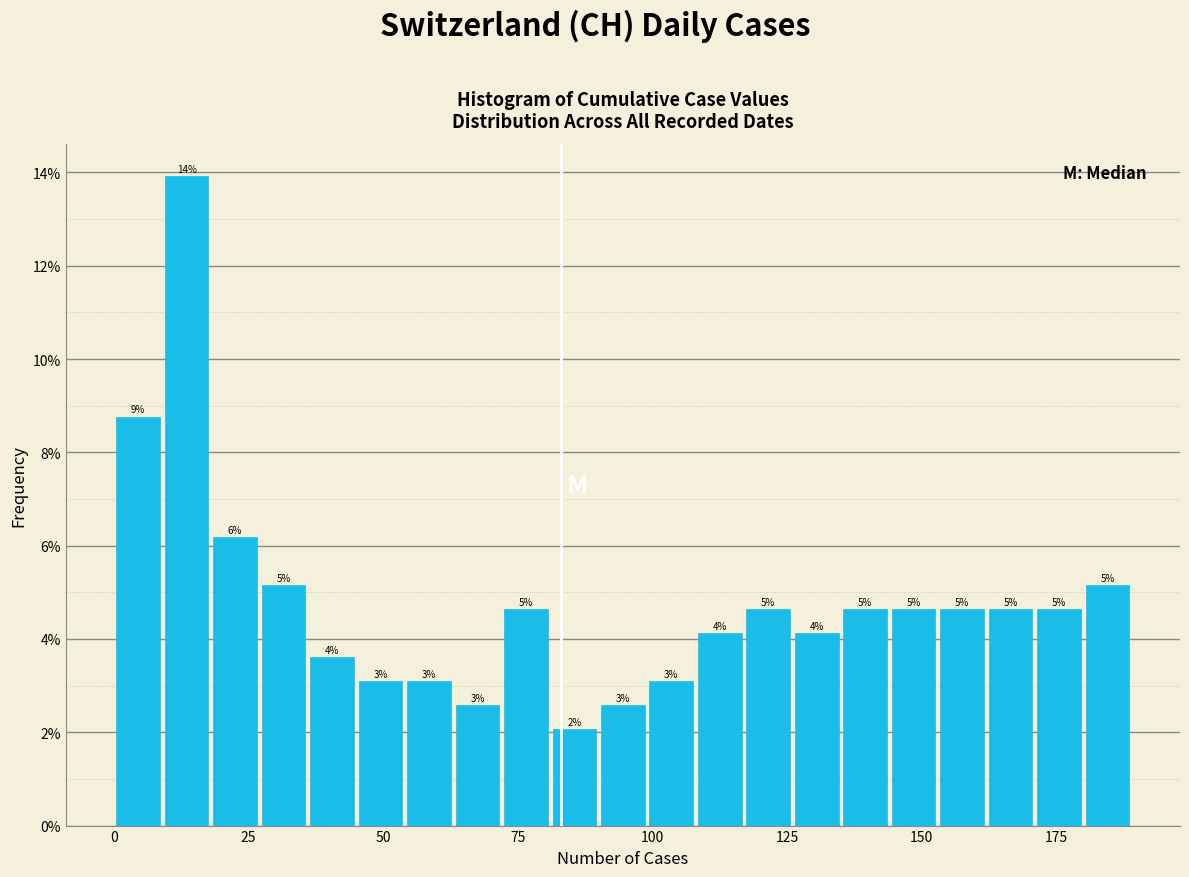

Around what value on the x-axis is the tallest bar? Give the approximate position of its centre, as read against the axis.

15